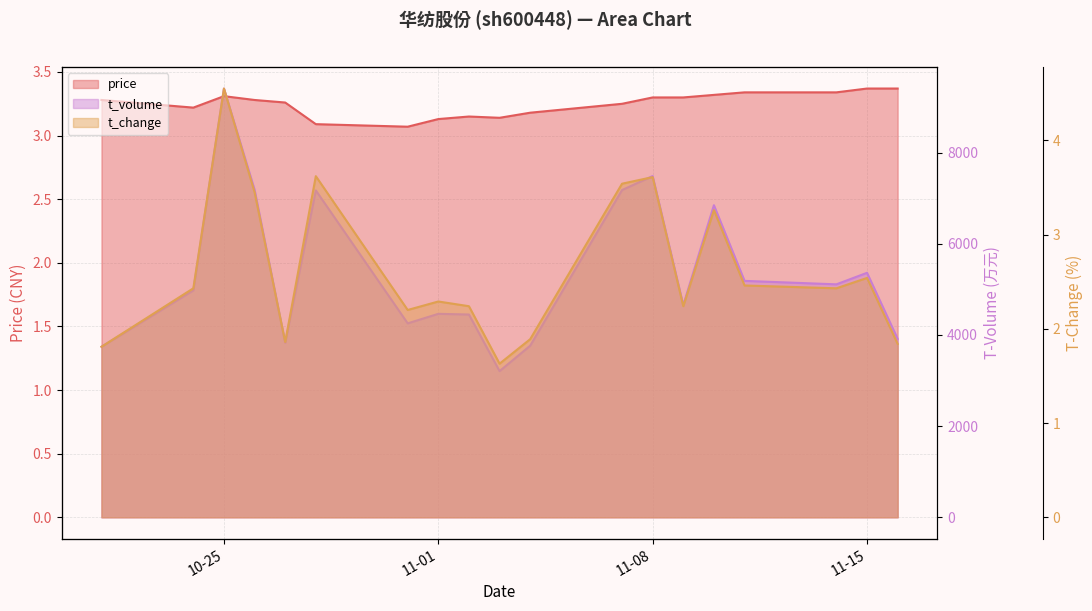

Which series has the largest total across all categories?

t_volume